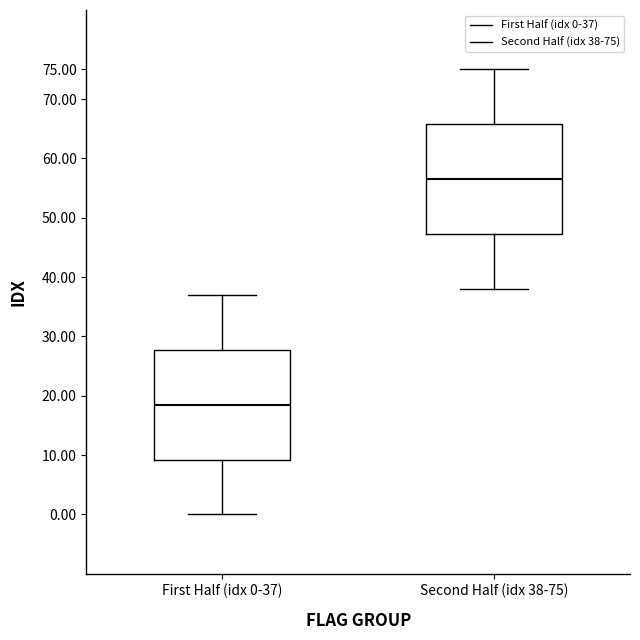

Which box's median line is the lowest?

First Half (idx 0-37)